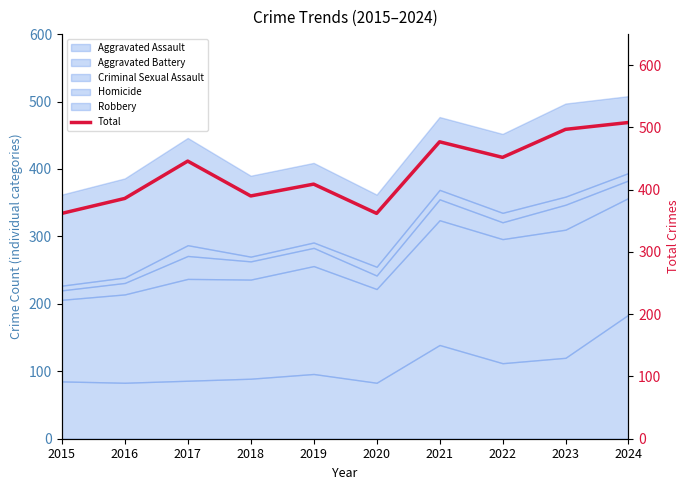

List the labels in order of value, smallest first.

2015, 2020, 2016, 2018, 2019, 2017, 2022, 2021, 2023, 2024